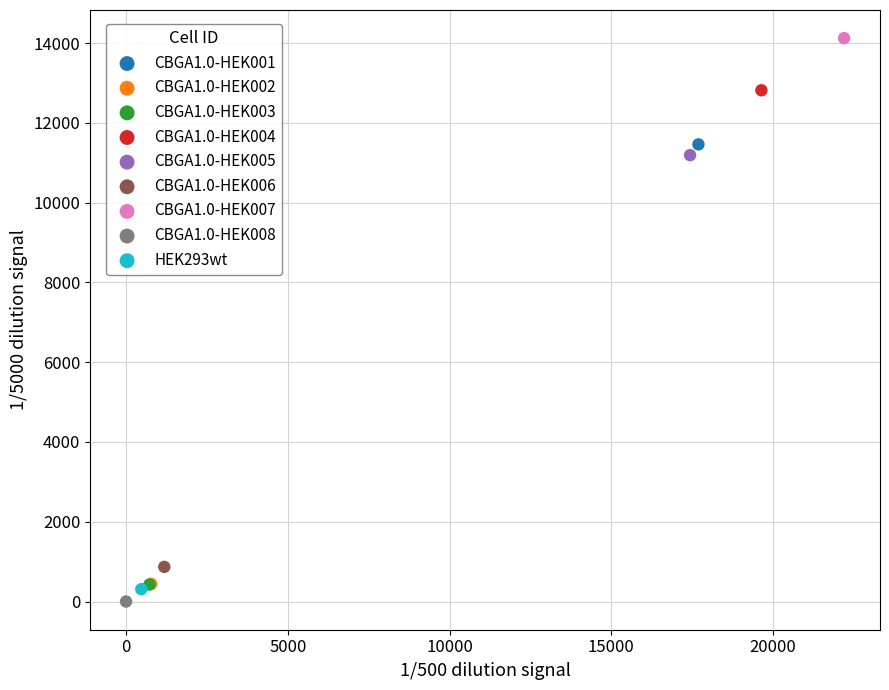

What are all the series names shown in the legend?

CBGA1.0-HEK001, CBGA1.0-HEK002, CBGA1.0-HEK003, CBGA1.0-HEK004, CBGA1.0-HEK005, CBGA1.0-HEK006, CBGA1.0-HEK007, CBGA1.0-HEK008, HEK293wt